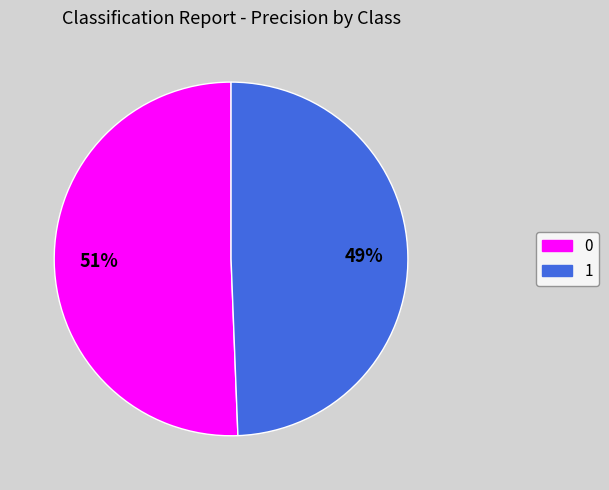

Combined, do 0 and 1 account for over 50%?

Yes